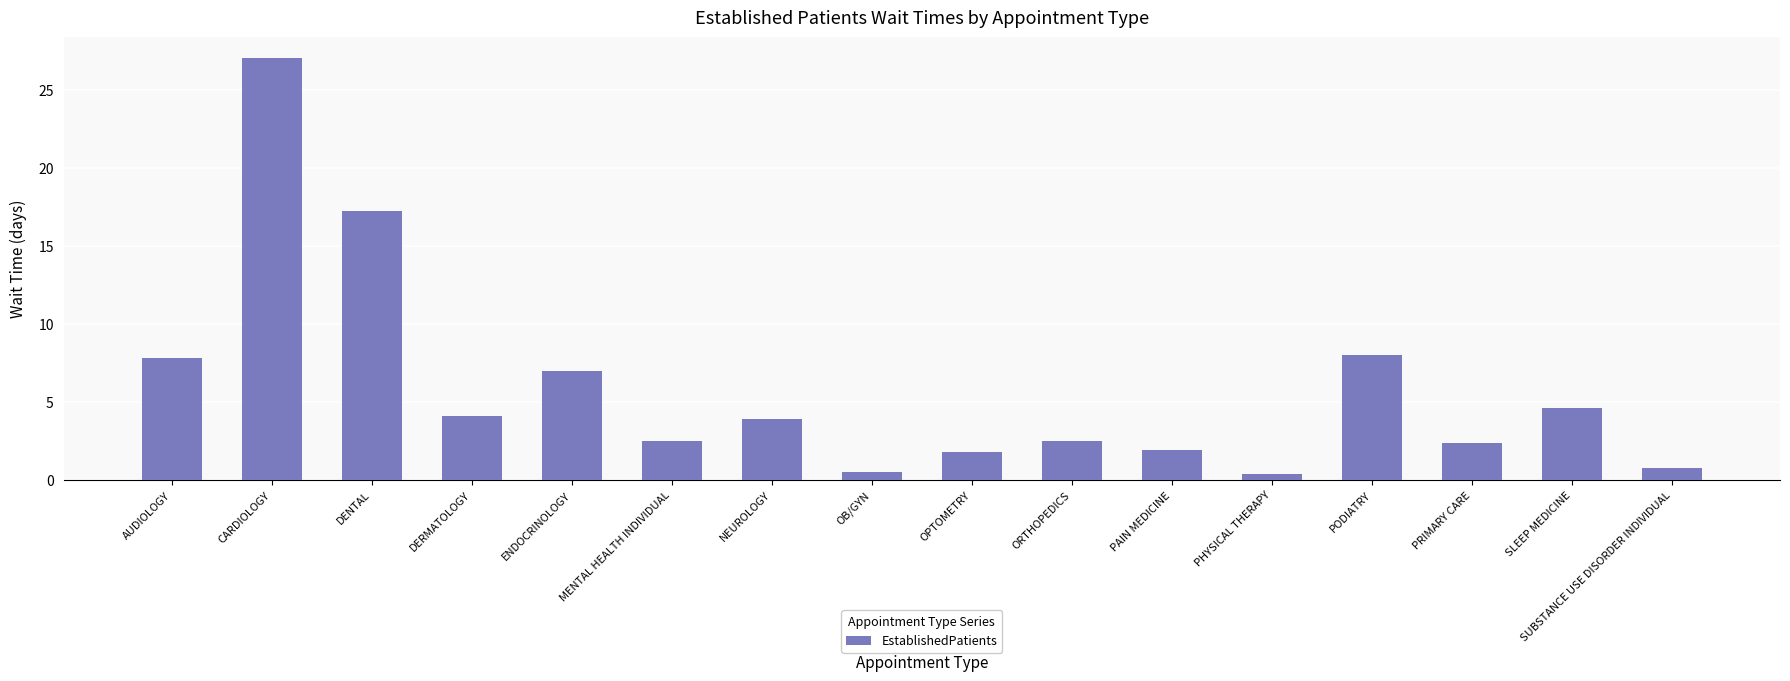

What is the average value?

5.8